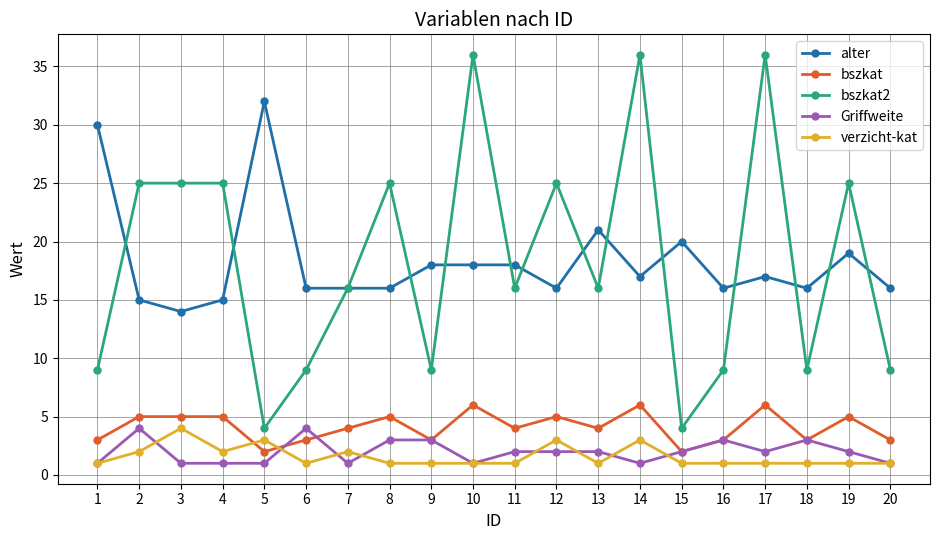

How many lines are shown in the chart?

5